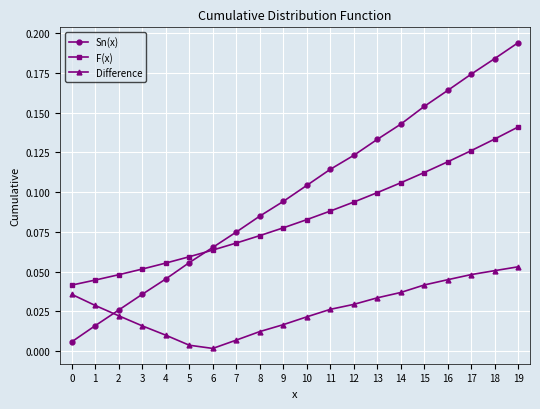

Where is the first local minimum for Difference?

6